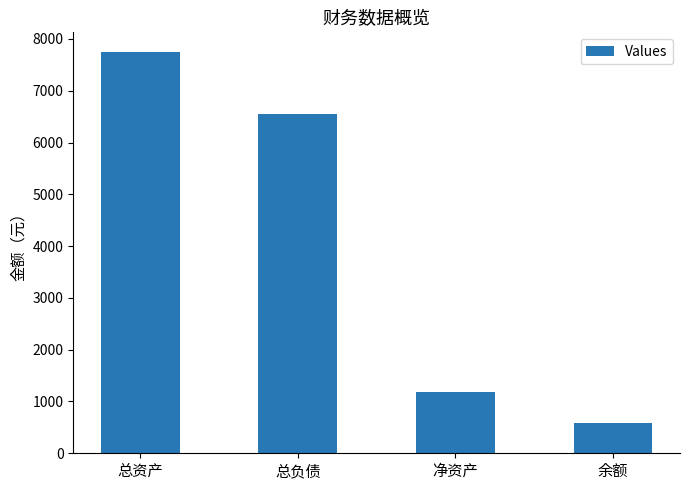

What is the maximum value shown in the chart?

7740.4